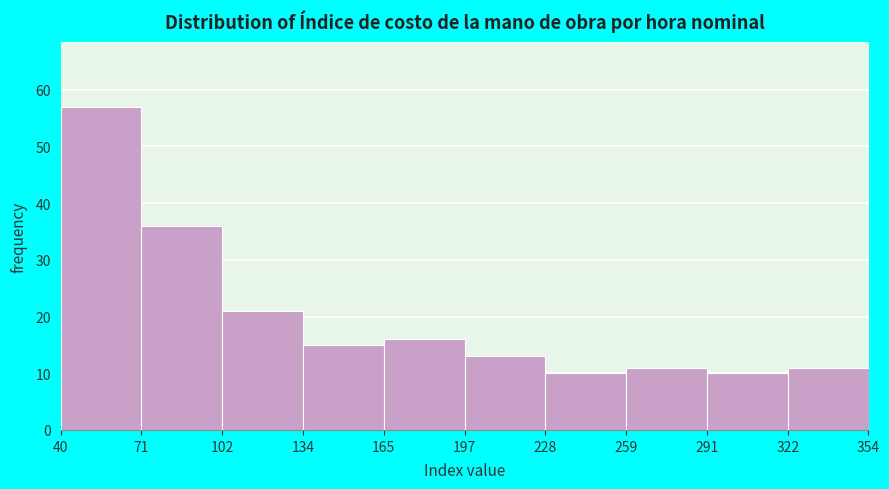

How tall is the bar that spans 134 to 165 on the x-axis? The values are not printed on the chart, so give them approximately, as read against the axis.

15